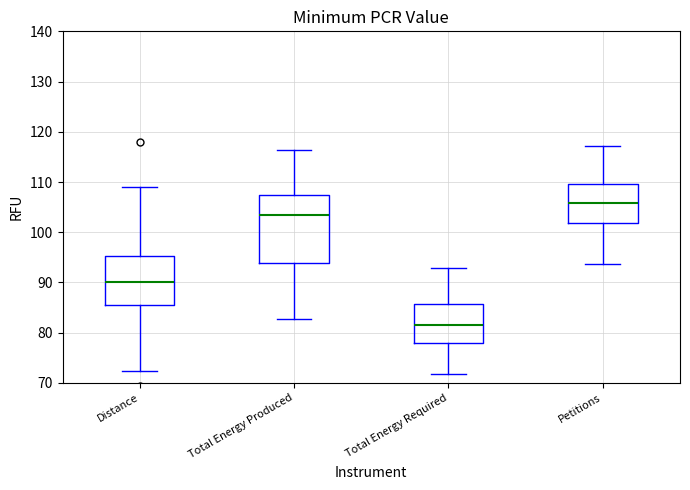

Which box's median line is the lowest?

Total Energy Required